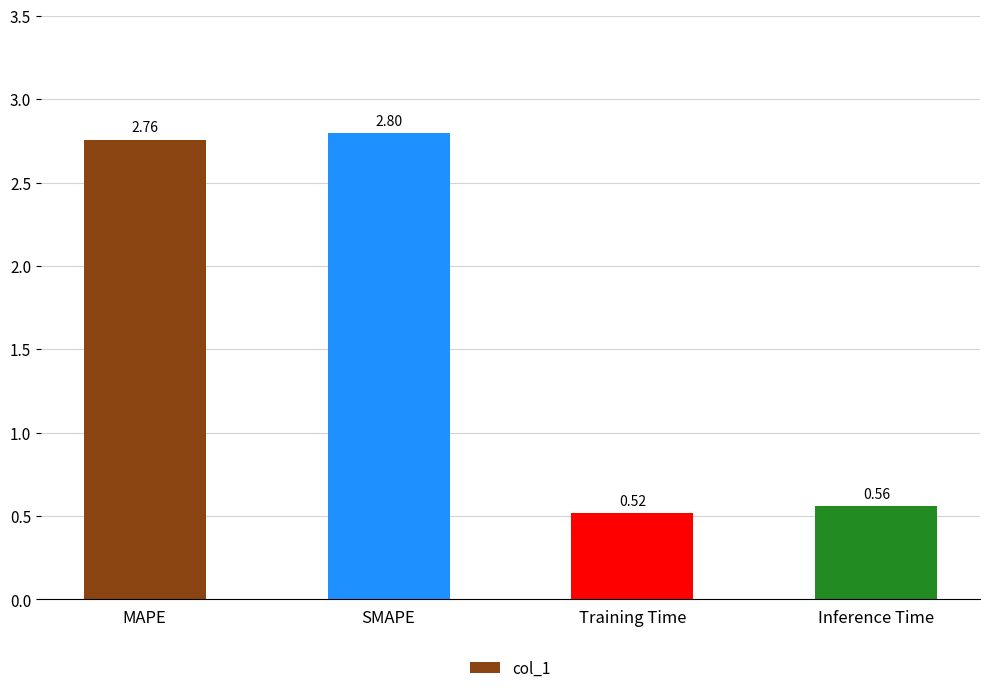

What is the change in value from SMAPE to Training Time?

-2.3